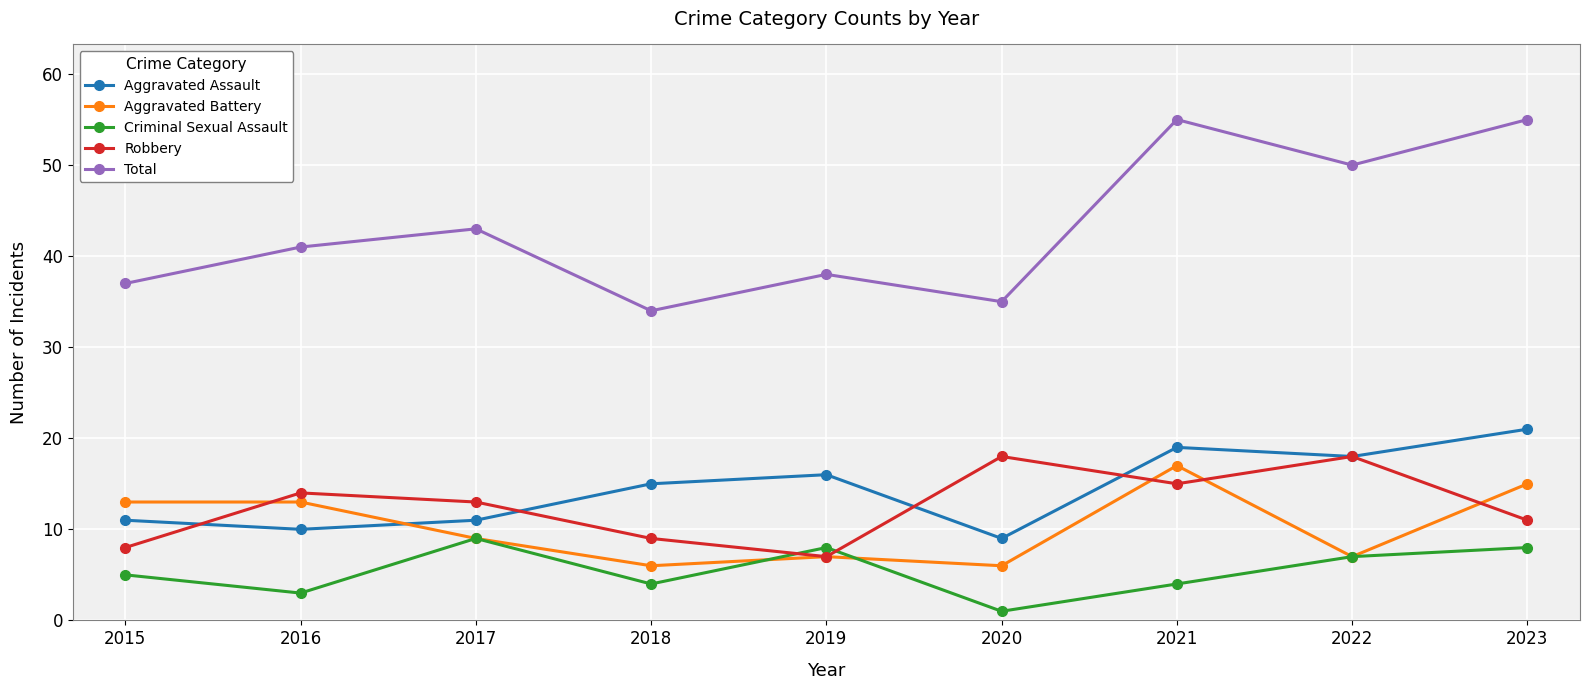

How many categories are shown in the chart?

9